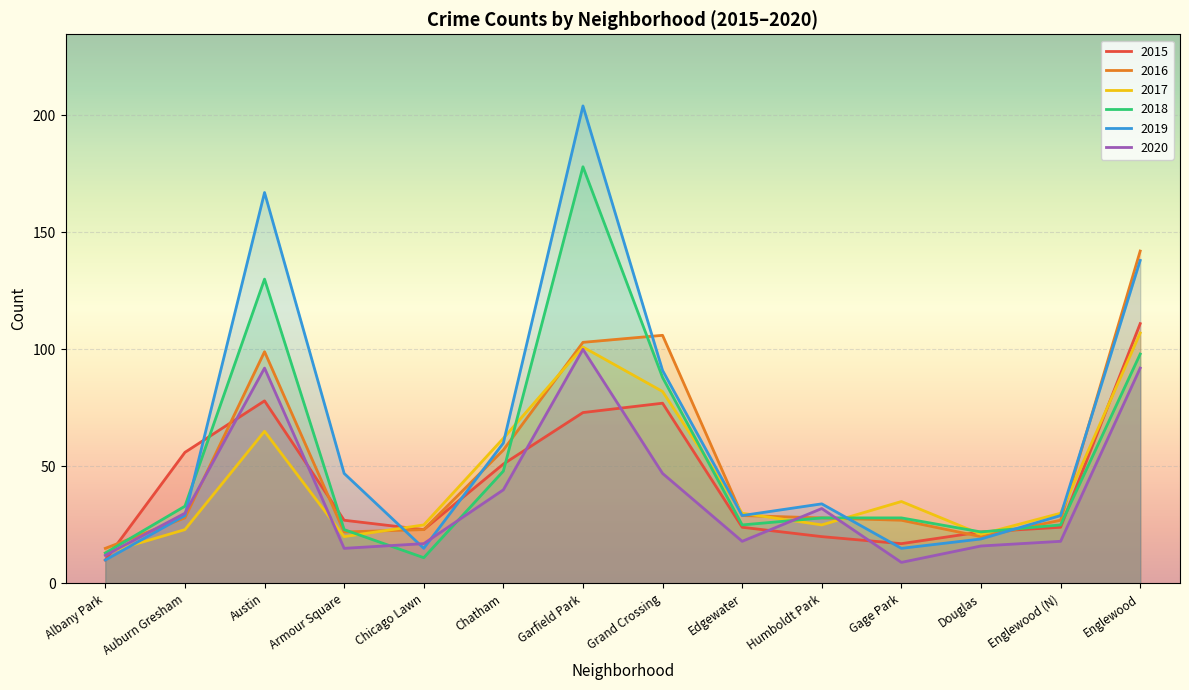

How many intersections are there between 2018 and 2016?

5